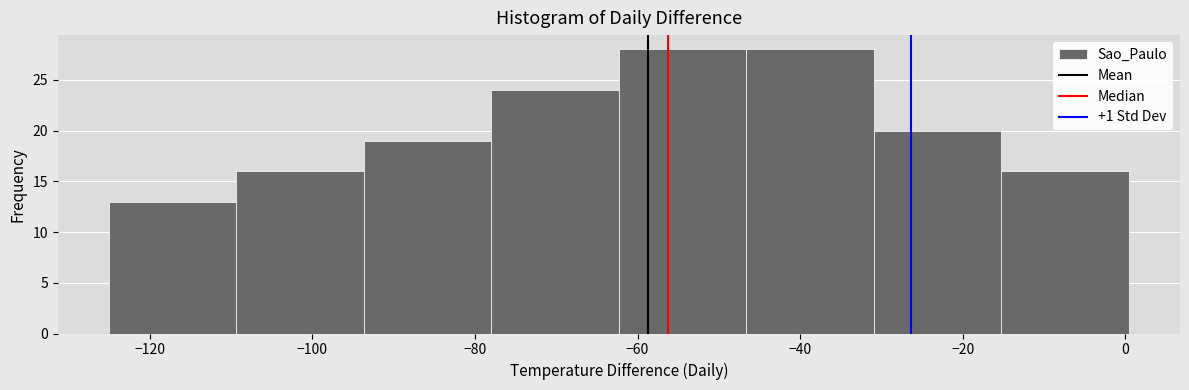

What is the height of the bar covering -46 to -30 on the x-axis? Neither the bar edges nor the heights are printed on the chart, so give them approximately, as read against the axes.

28